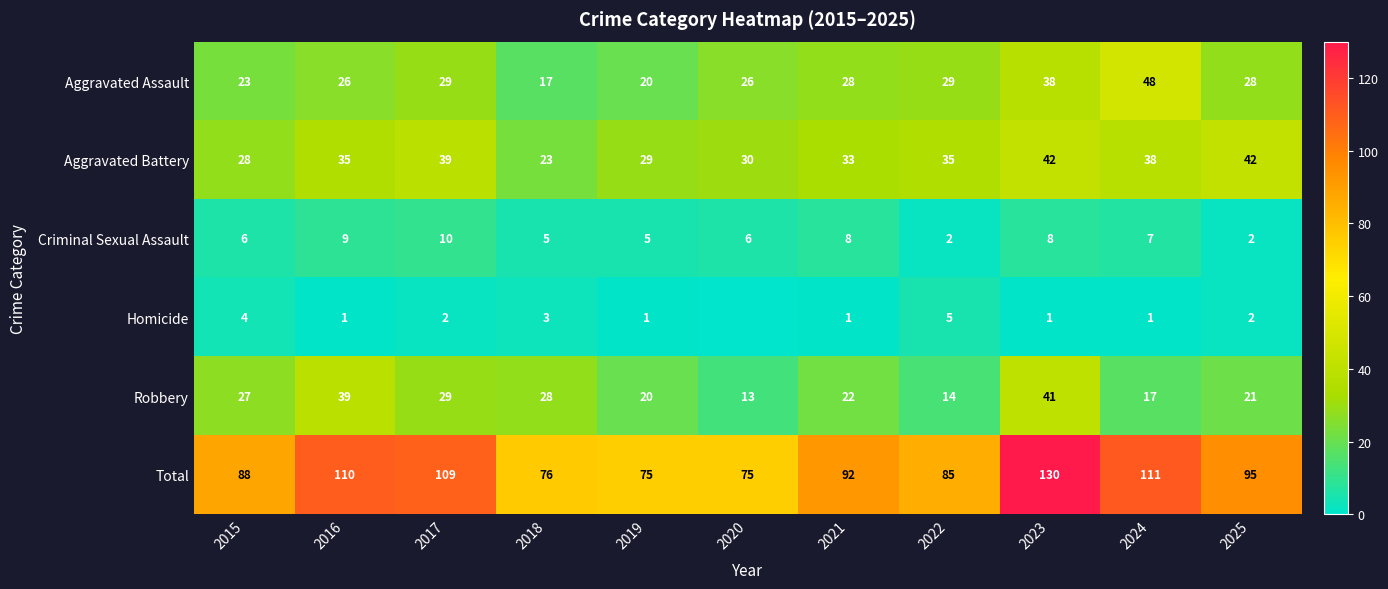

At which category is the sum across all series the highest?

2023